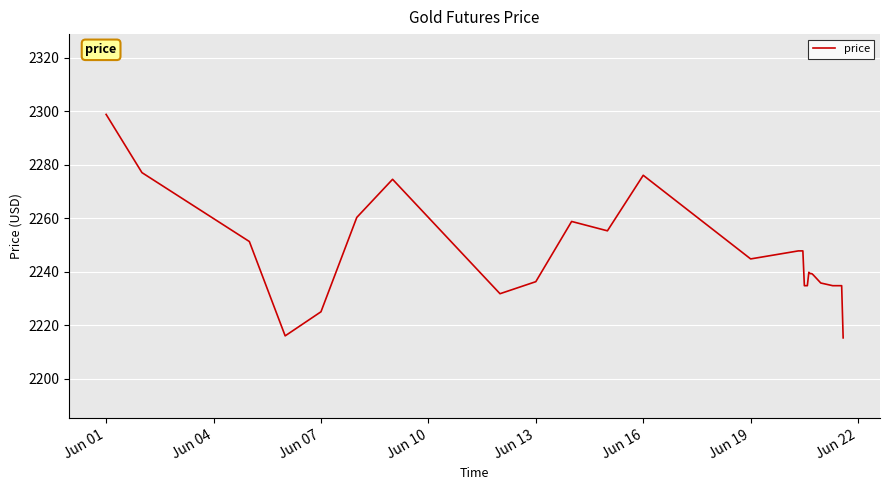

How many values are below 2238?

16